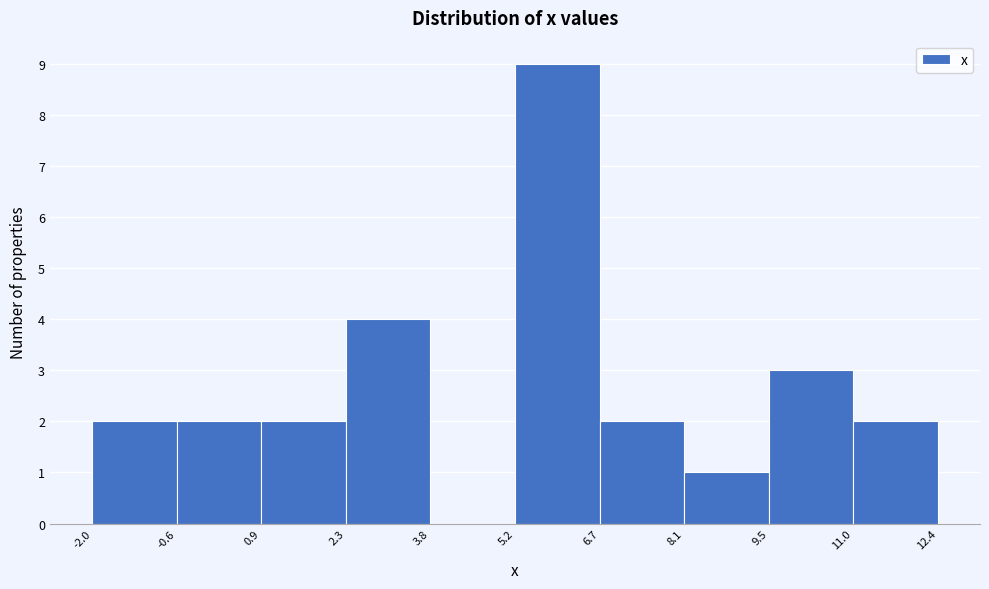

Reading left to right, list every bar in this chart as the range it spans on the x-axis followed by its height. The values are not printed on the chart, so give them approximately, as read against the axis.

-2.0 to -0.6: 2
-0.6 to 0.9: 2
0.9 to 2.3: 2
2.3 to 3.8: 4
3.8 to 5.2: 0
5.2 to 6.7: 9
6.7 to 8.1: 2
8.1 to 9.5: 1
9.5 to 11.0: 3
11.0 to 12.4: 2